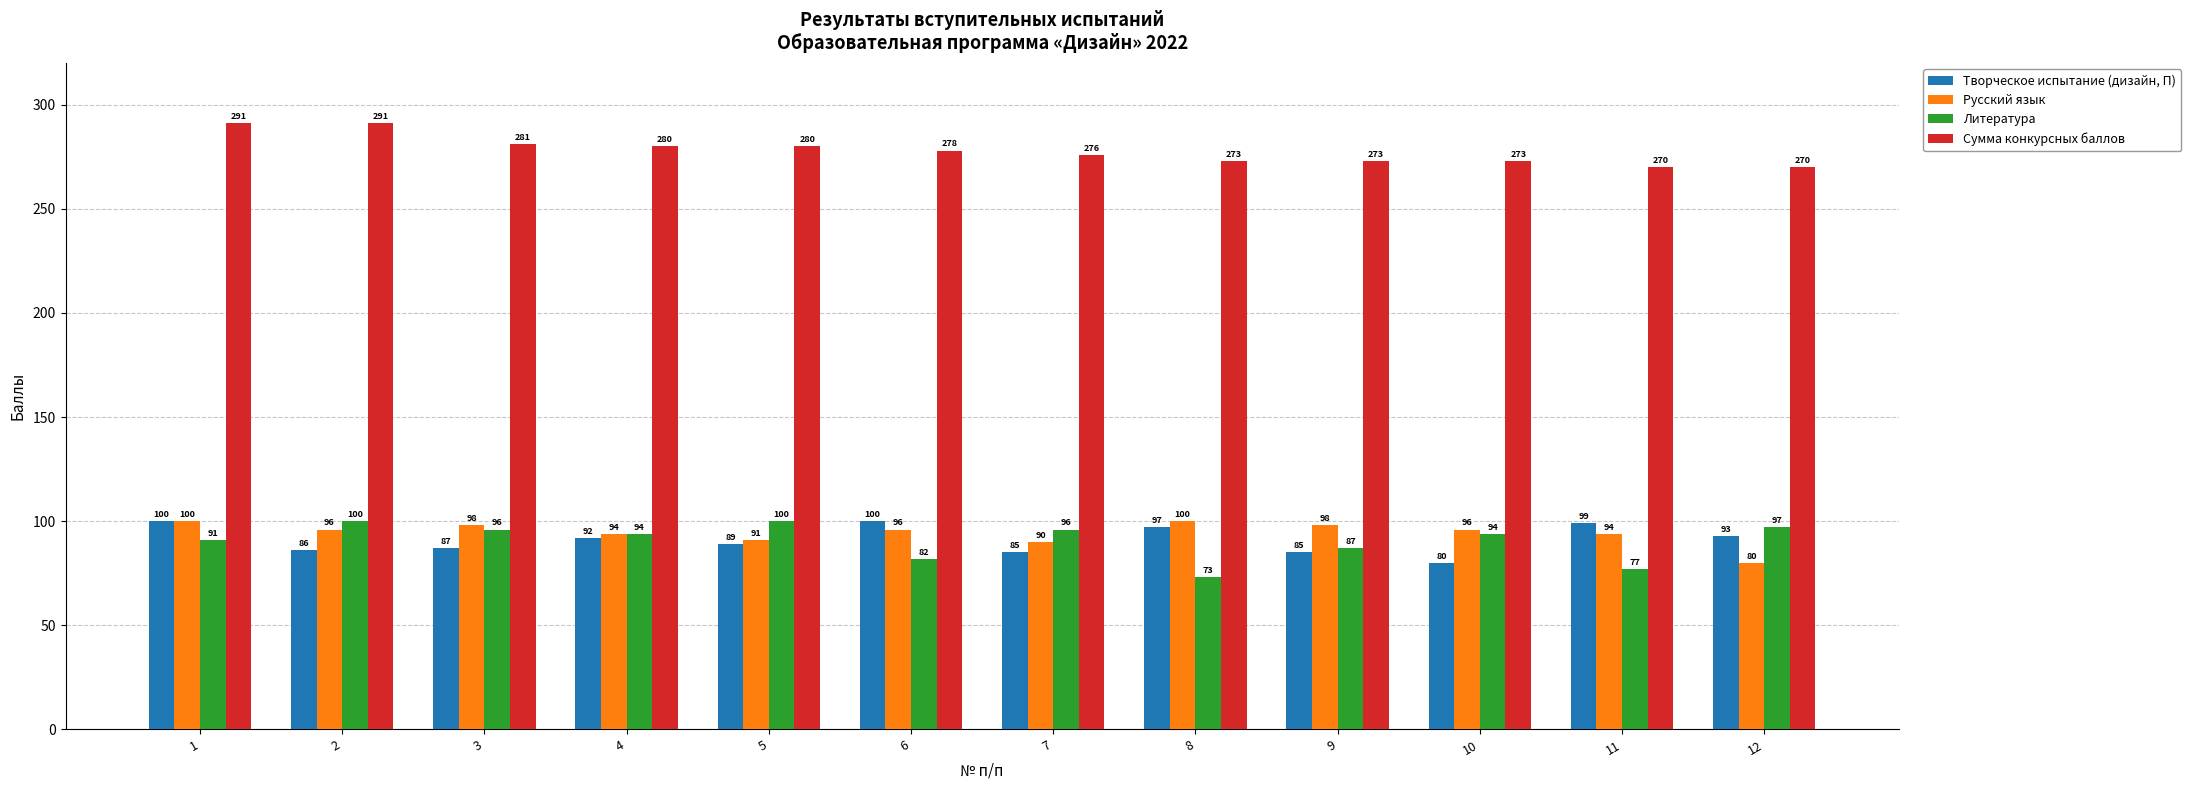

The value of Творческое испытание (дизайн, П) at 7 is 85. True or false?

True